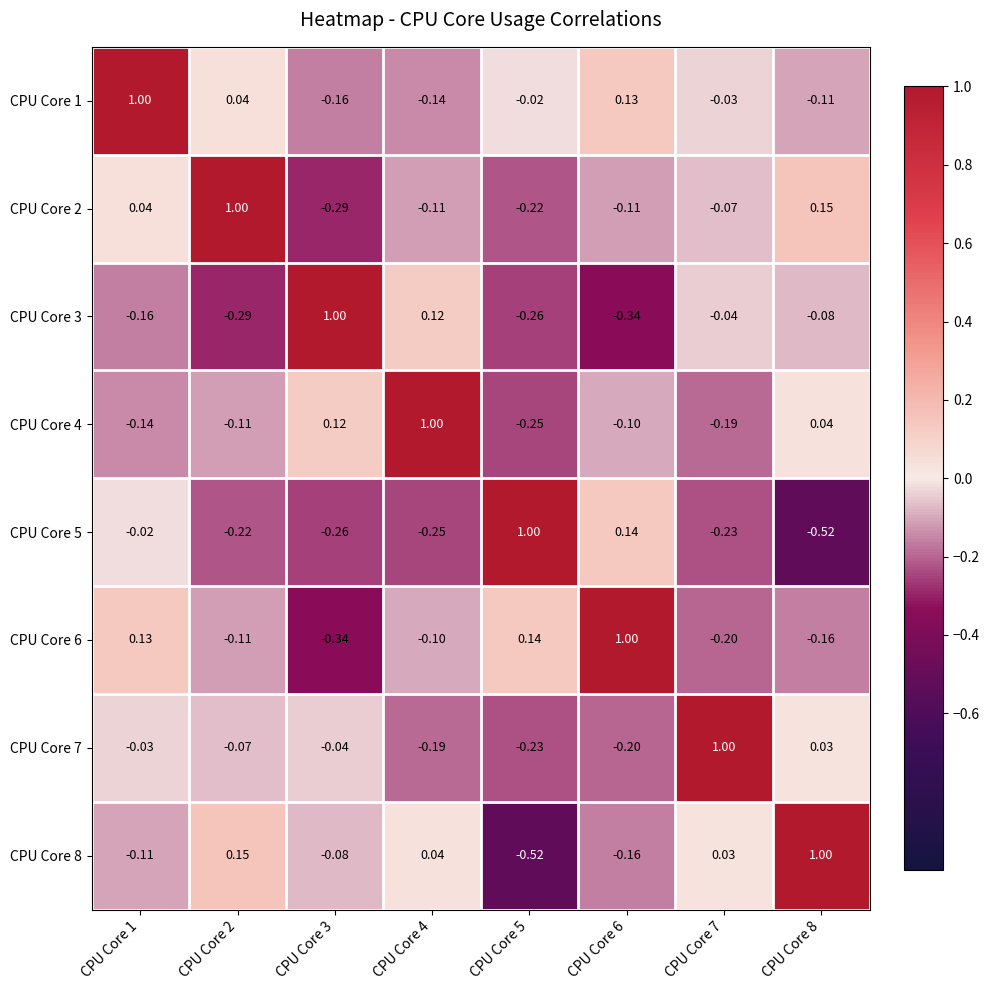

Reading right to left, transcribe all the data shown in this chart.

CPU Core 1: CPU Core 8=-0.1	CPU Core 7=-0.0	CPU Core 6=0.1	CPU Core 5=-0.0	CPU Core 4=-0.1	CPU Core 3=-0.2	CPU Core 2=0.0	CPU Core 1=1.0
CPU Core 2: CPU Core 8=0.1	CPU Core 7=-0.1	CPU Core 6=-0.1	CPU Core 5=-0.2	CPU Core 4=-0.1	CPU Core 3=-0.3	CPU Core 2=1.0	CPU Core 1=0.0
CPU Core 3: CPU Core 8=-0.1	CPU Core 7=-0.0	CPU Core 6=-0.3	CPU Core 5=-0.3	CPU Core 4=0.1	CPU Core 3=1.0	CPU Core 2=-0.3	CPU Core 1=-0.2
CPU Core 4: CPU Core 8=0.0	CPU Core 7=-0.2	CPU Core 6=-0.1	CPU Core 5=-0.2	CPU Core 4=1.0	CPU Core 3=0.1	CPU Core 2=-0.1	CPU Core 1=-0.1
CPU Core 5: CPU Core 8=-0.5	CPU Core 7=-0.2	CPU Core 6=0.1	CPU Core 5=1.0	CPU Core 4=-0.2	CPU Core 3=-0.3	CPU Core 2=-0.2	CPU Core 1=-0.0
CPU Core 6: CPU Core 8=-0.2	CPU Core 7=-0.2	CPU Core 6=1.0	CPU Core 5=0.1	CPU Core 4=-0.1	CPU Core 3=-0.3	CPU Core 2=-0.1	CPU Core 1=0.1
CPU Core 7: CPU Core 8=0.0	CPU Core 7=1.0	CPU Core 6=-0.2	CPU Core 5=-0.2	CPU Core 4=-0.2	CPU Core 3=-0.0	CPU Core 2=-0.1	CPU Core 1=-0.0
CPU Core 8: CPU Core 8=1.0	CPU Core 7=0.0	CPU Core 6=-0.2	CPU Core 5=-0.5	CPU Core 4=0.0	CPU Core 3=-0.1	CPU Core 2=0.1	CPU Core 1=-0.1